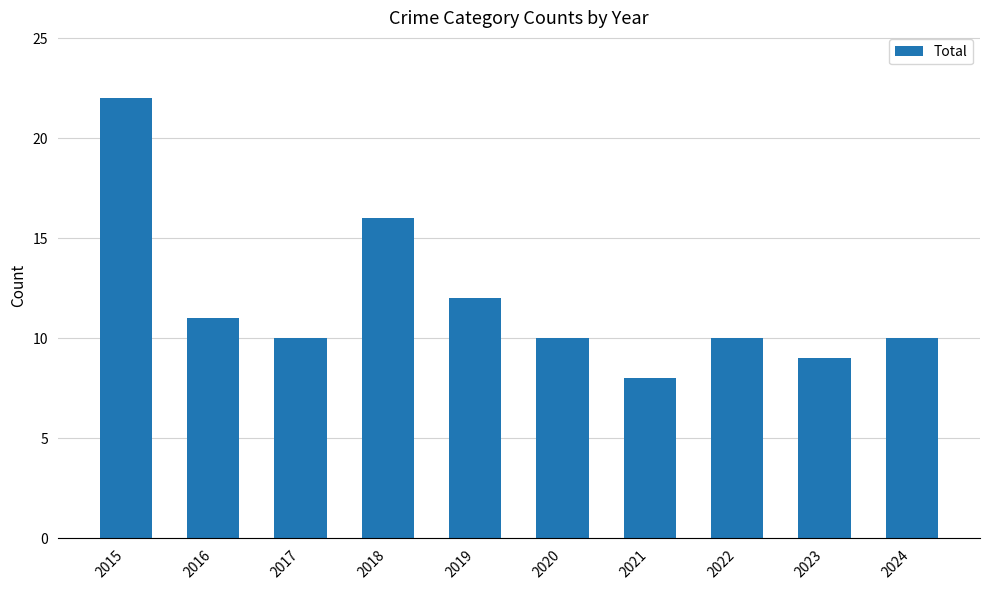

What is the sum of the values at 2024 and 2019?

22